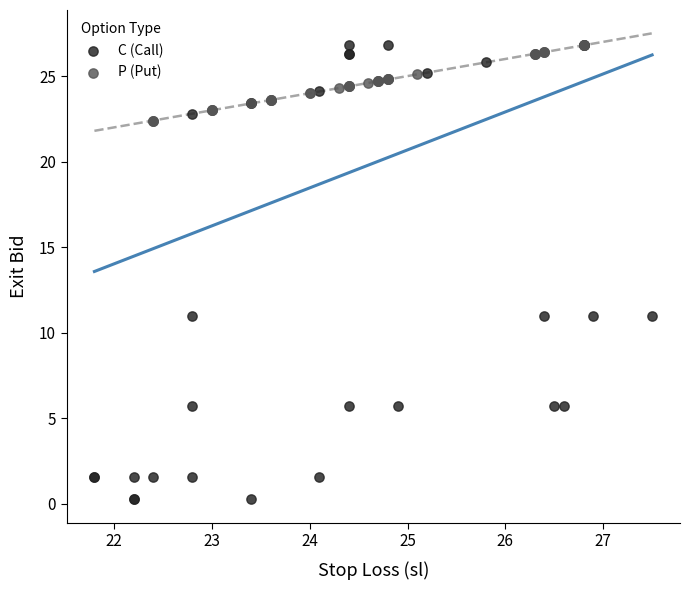

Which series reaches the minimum Y coordinate?

C (Call)